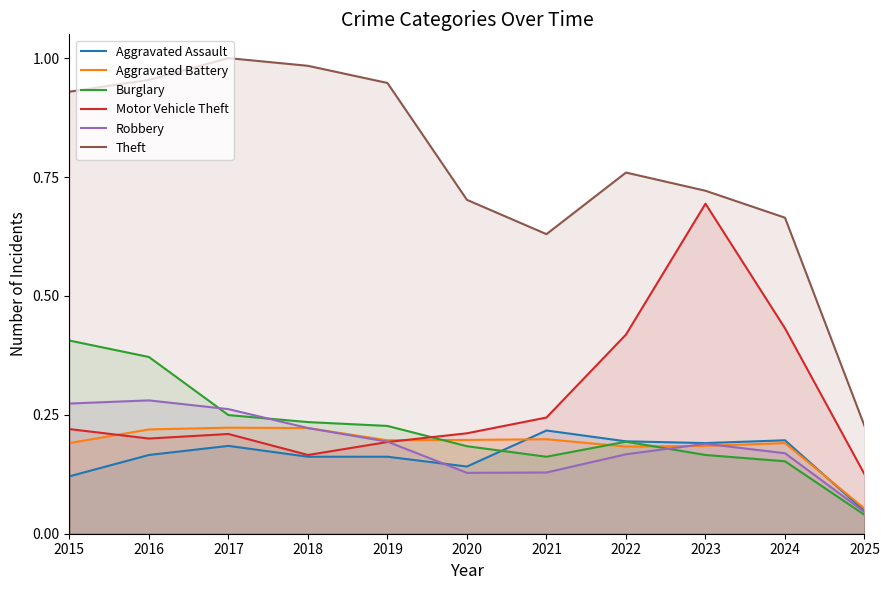

What are all the series names shown in the legend?

Aggravated Assault, Aggravated Battery, Burglary, Motor Vehicle Theft, Robbery, Theft